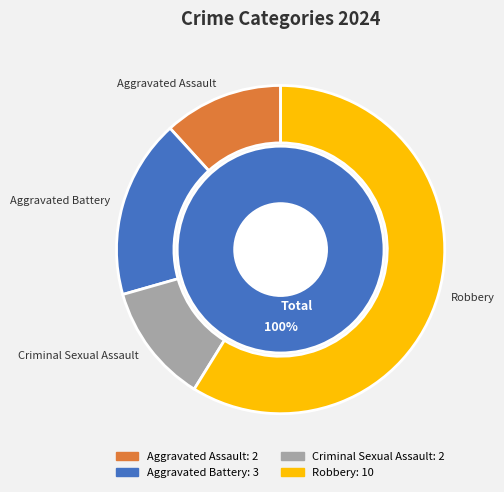

True or false: Aggravated Assault accounts for 12% of the total.

True